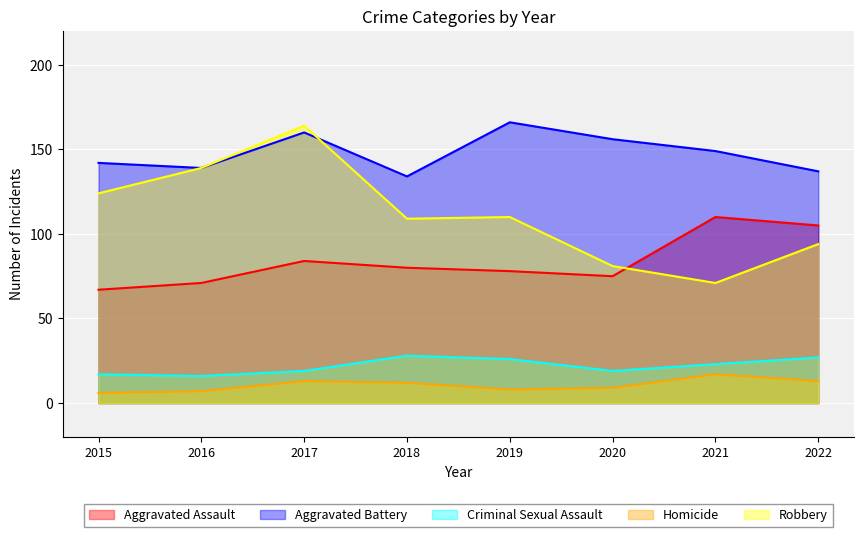

Rank the series by their maximum value, from highest to lowest.

Aggravated Battery, Robbery, Aggravated Assault, Criminal Sexual Assault, Homicide